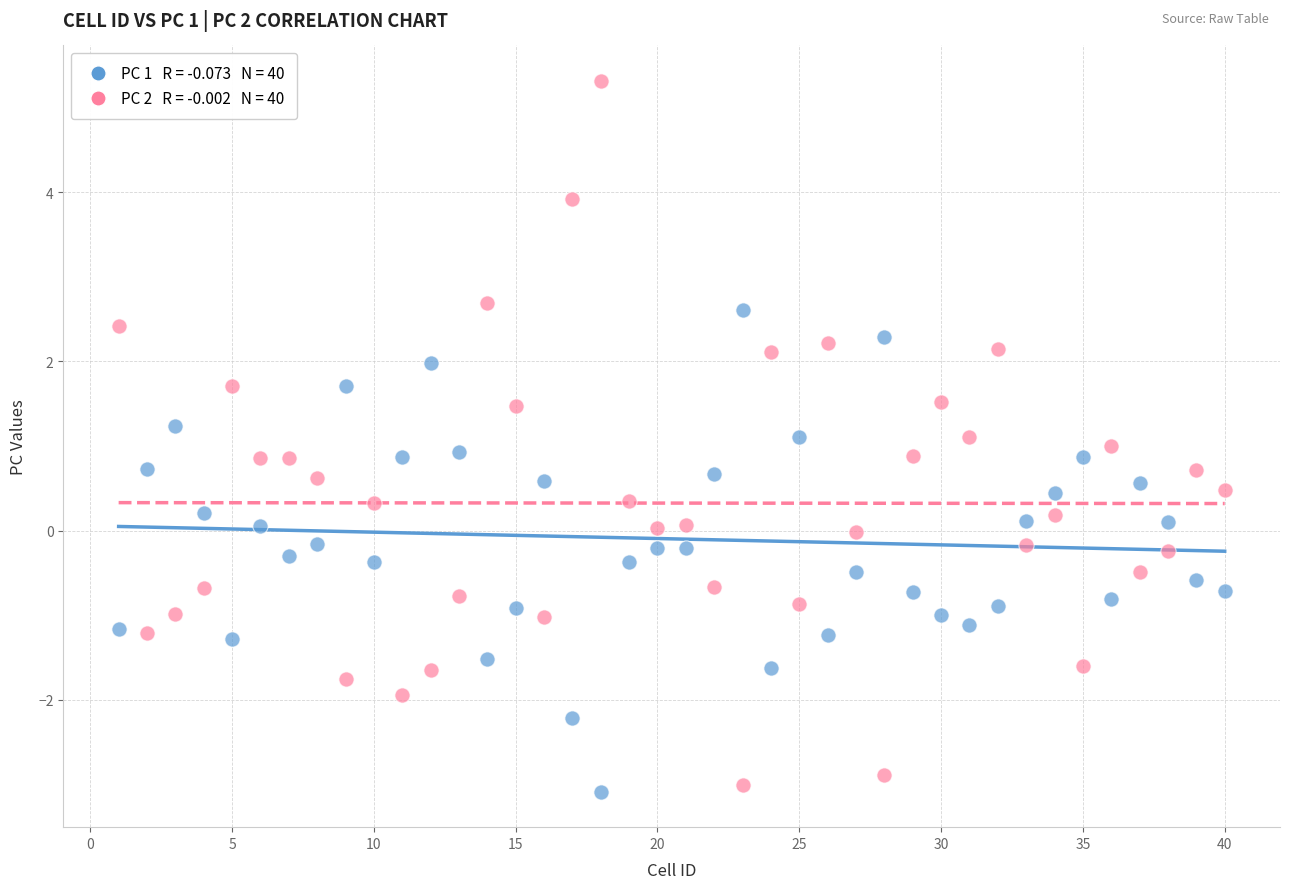

Across all data points, what is the range of Y values (max minus min)?

8.4